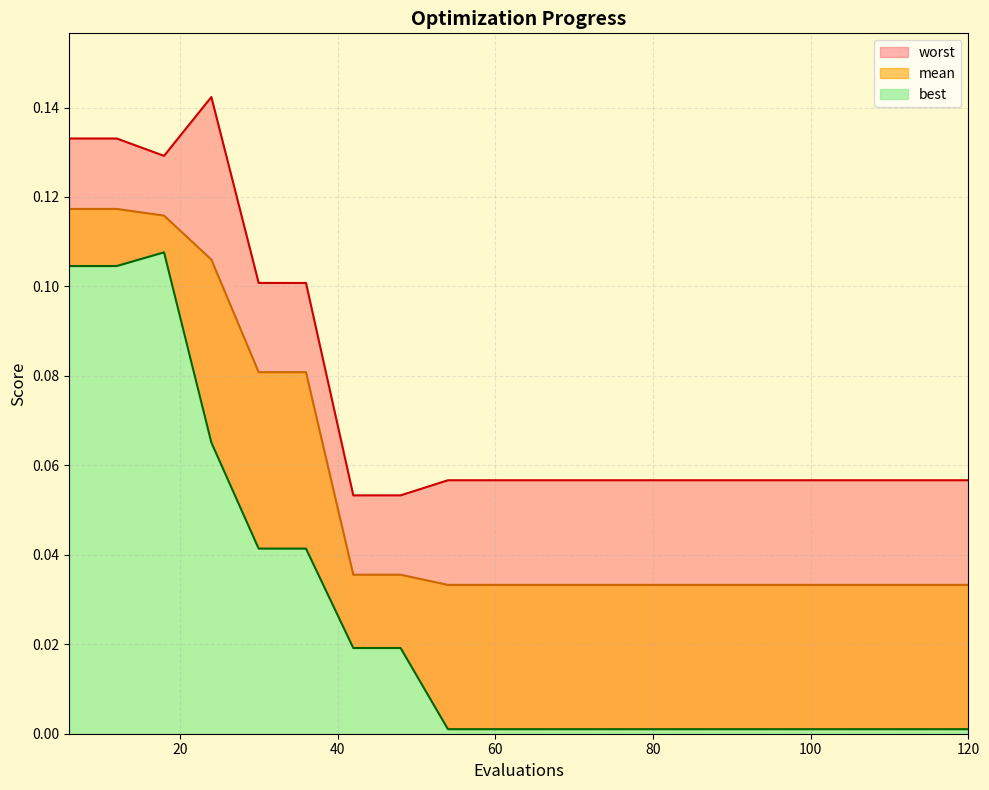

Reading left to right, extract all data points from this chart.

mean: 0.1	0.1	0.1	0.1	0.1	0.1	0.0	0.0	0.0	0.0	0.0	0.0	0.0	0.0	0.0	0.0	0.0	0.0	0.0	0.0
best: 0.1	0.1	0.1	0.1	0.0	0.0	0.0	0.0	0.0	0.0	0.0	0.0	0.0	0.0	0.0	0.0	0.0	0.0	0.0	0.0
worst: 0.1	0.1	0.1	0.1	0.1	0.1	0.1	0.1	0.1	0.1	0.1	0.1	0.1	0.1	0.1	0.1	0.1	0.1	0.1	0.1